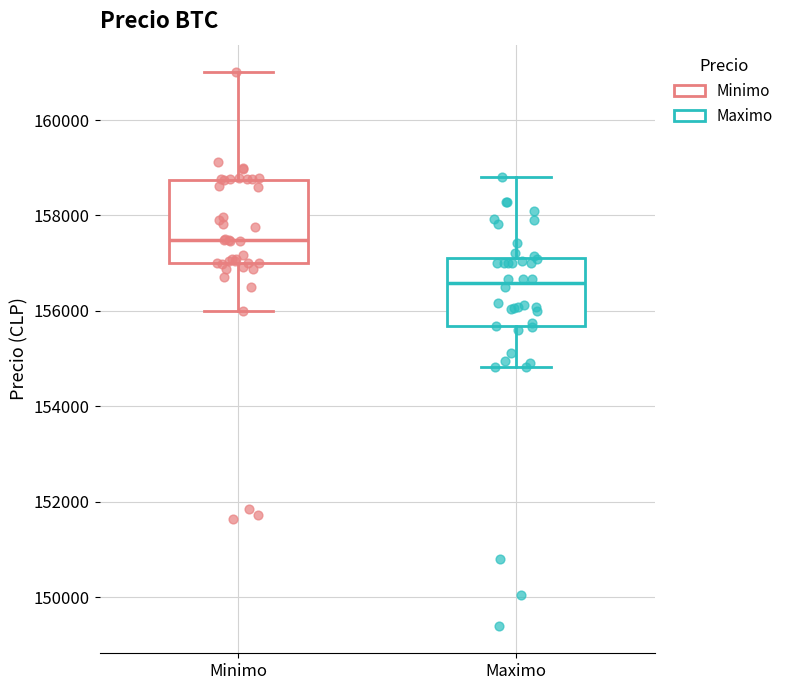

Which box has the lowest median line?

Maximo